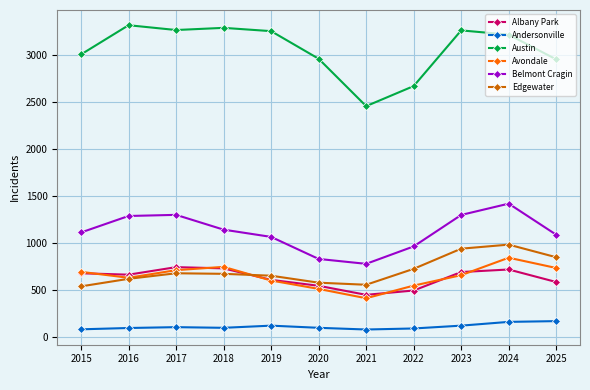

What value does the Belmont Cragin series have at 2015?

1111